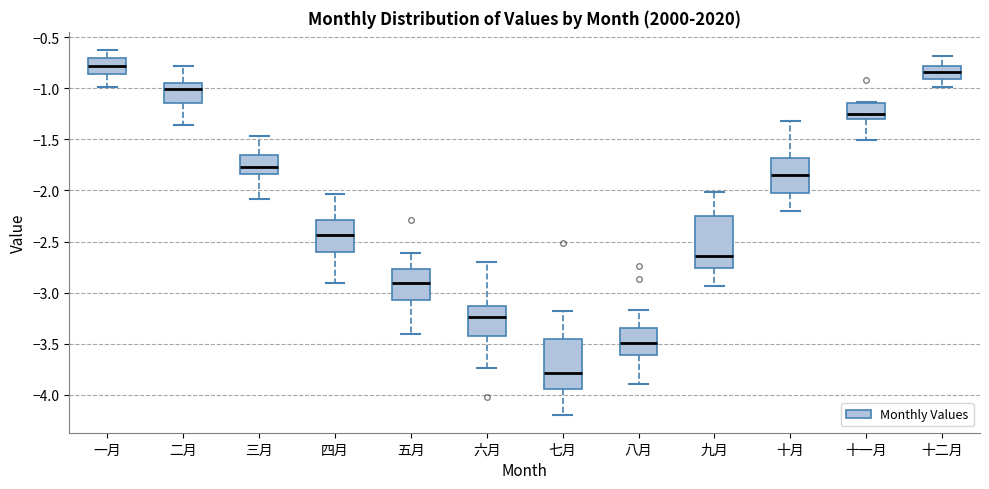

Reading left to right, read every box against the y-axis: the position of its median line, the range the box covers, and the ends of its whiskers. The values are not printed on the chart, so give them approximately, as read against the axis.

一月: median -0.80, box -0.85 to -0.70, whiskers -1.00 to -0.65
二月: median -1.00, box -1.15 to -0.95, whiskers -1.35 to -0.80
三月: median -1.75, box -1.85 to -1.65, whiskers -2.10 to -1.45
四月: median -2.45, box -2.60 to -2.30, whiskers -2.90 to -2.05
五月: median -2.90, box -3.05 to -2.75, whiskers -3.40 to -2.60
六月: median -3.25, box -3.45 to -3.15, whiskers -3.75 to -2.70
七月: median -3.80, box -3.95 to -3.45, whiskers -4.20 to -3.20
八月: median -3.50, box -3.60 to -3.35, whiskers -3.90 to -3.15
九月: median -2.65, box -2.75 to -2.25, whiskers -2.95 to -2.00
十月: median -1.85, box -2.05 to -1.70, whiskers -2.20 to -1.30
十一月: median -1.25, box -1.30 to -1.15, whiskers -1.50 to -1.15 (just above the box's upper edge)
十二月: median -0.85, box -0.90 to -0.80, whiskers -1.00 to -0.70